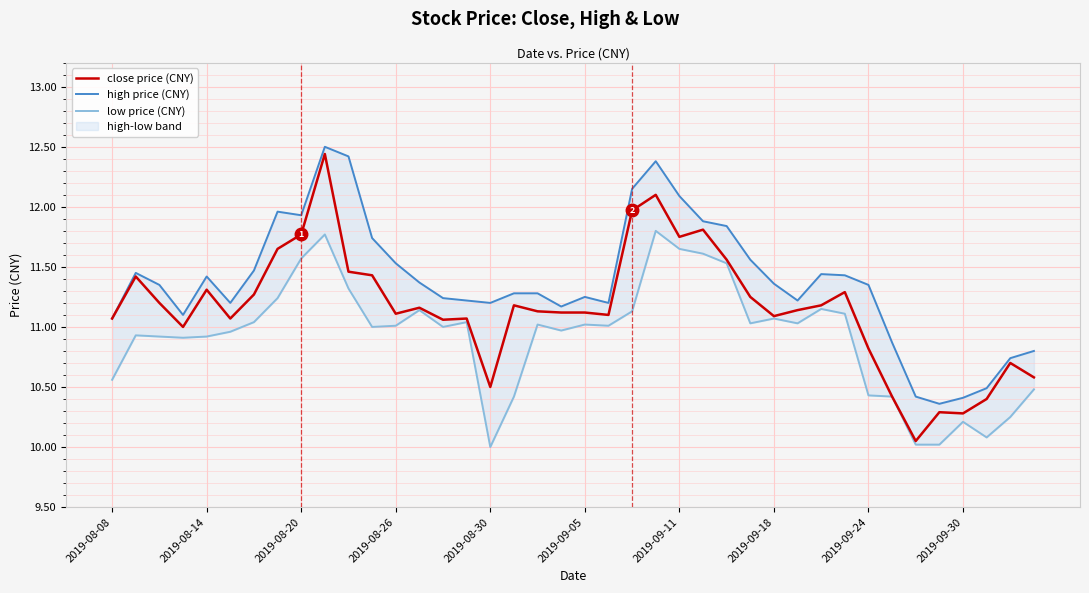

Which series has the largest range (max minus min)?

close price (CNY)